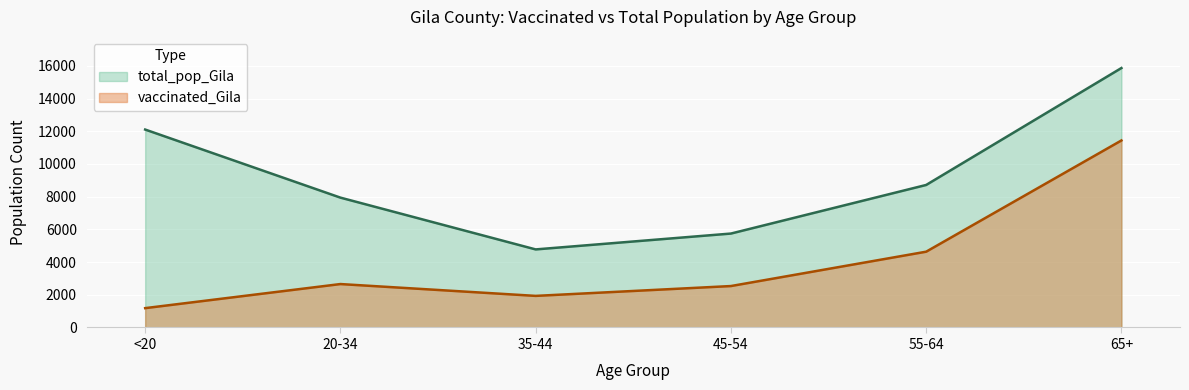

True or false: total_pop_Gila and vaccinated_Gila intersect in this chart.

False